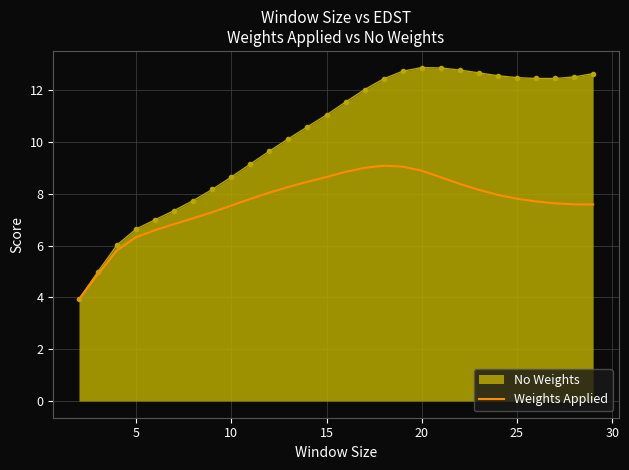

Which series has the largest total across all categories?

No Weights